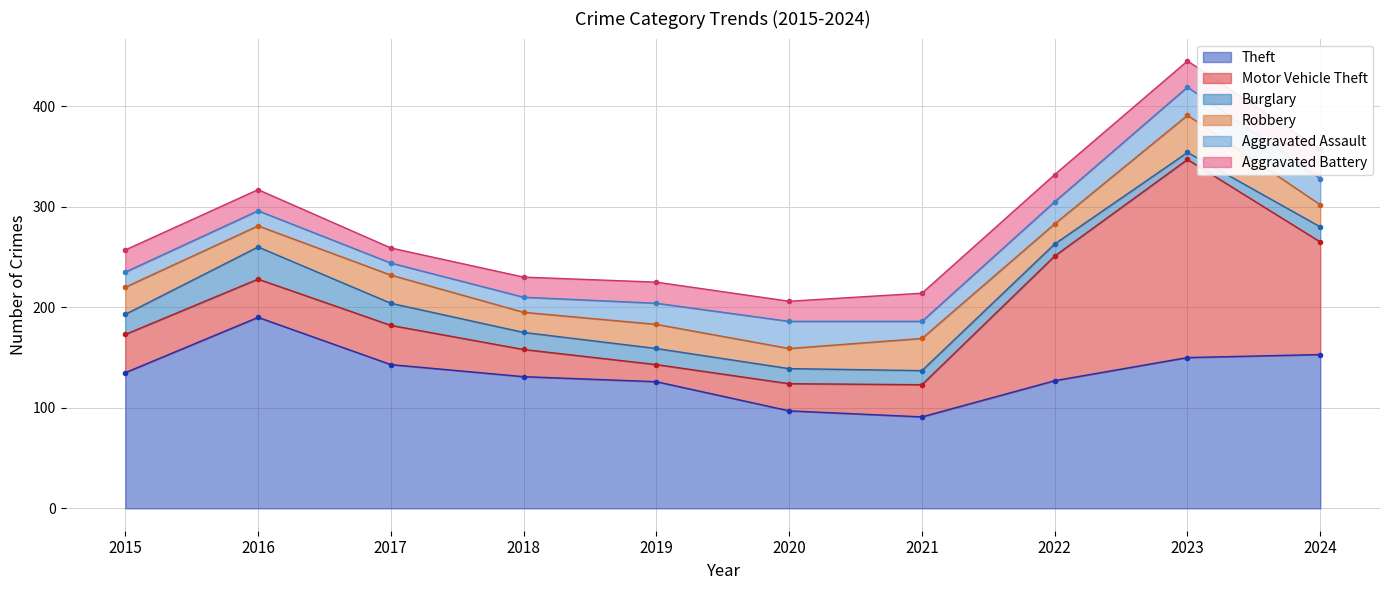

How many values in the Theft series exceed 135?

4